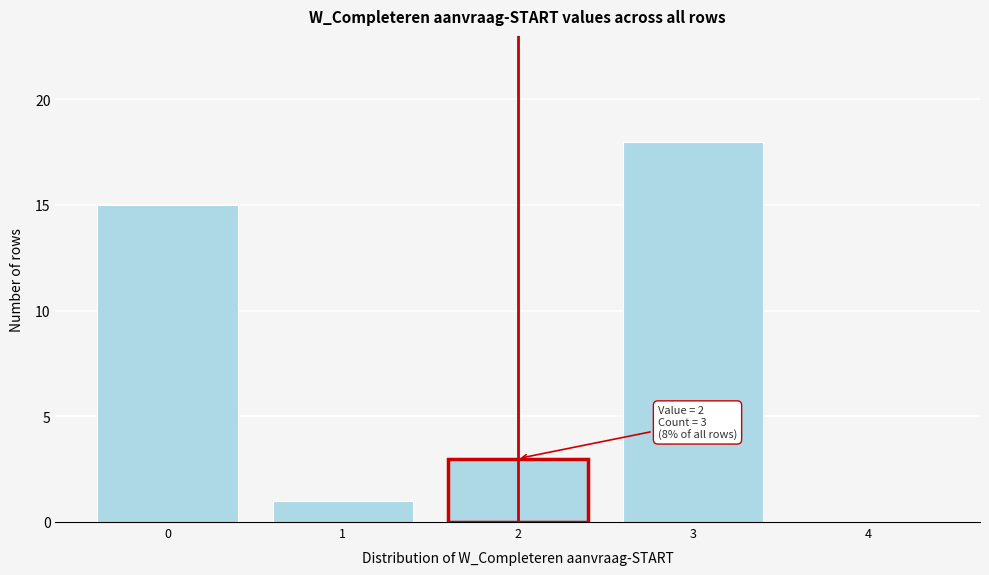

Which range on the x-axis has the tallest bar?

2.5 to 3.5